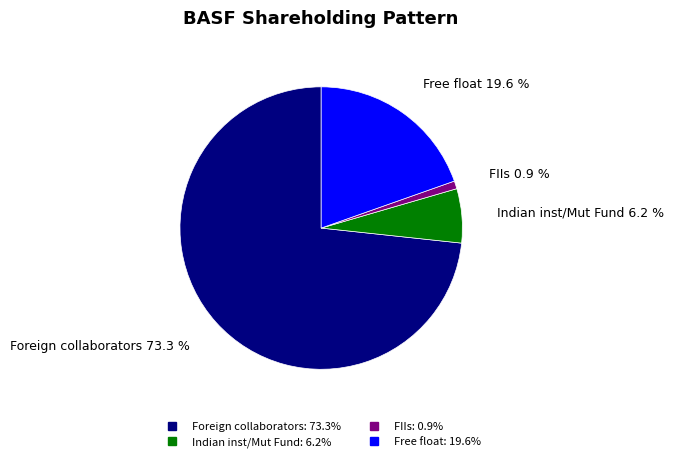

Count the number of slices in the pie.

4